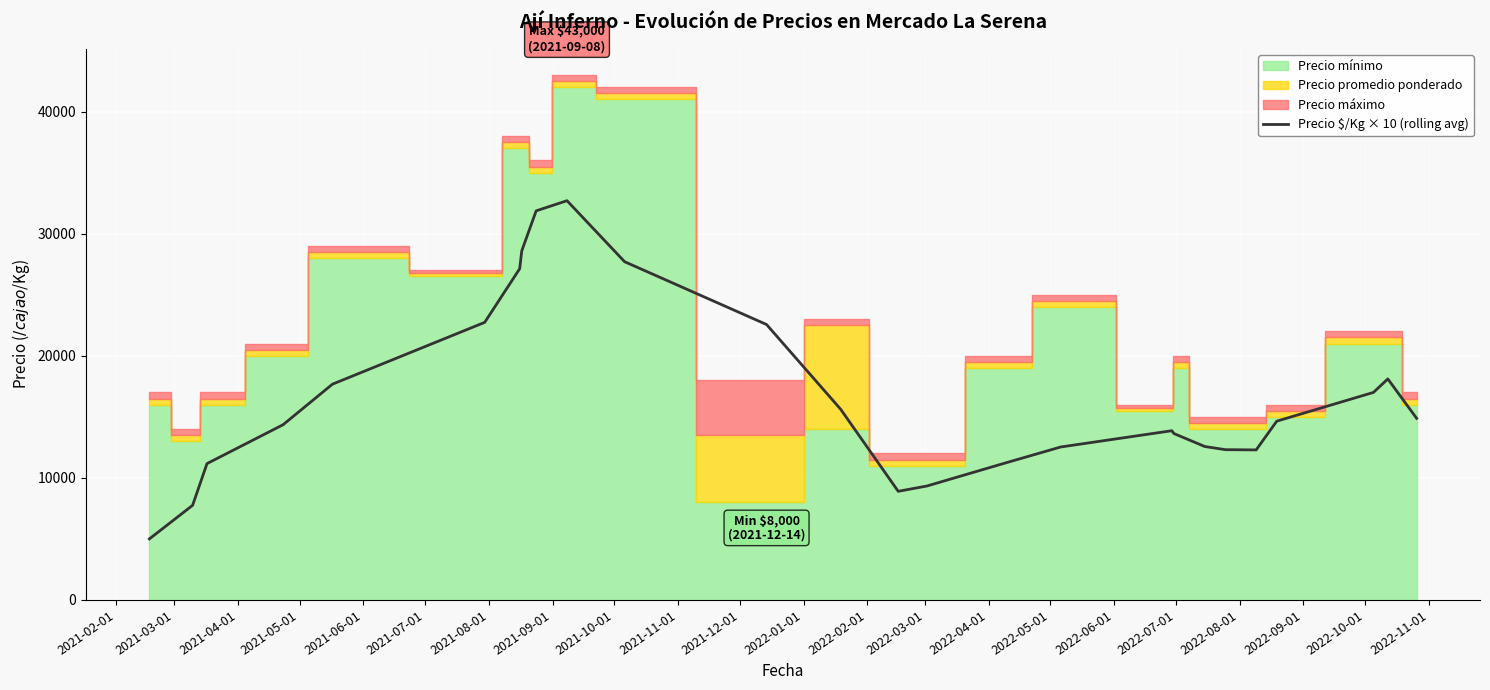

What is the highest value of the Precio $/Kg × 10 (rolling avg) series?

32707.5